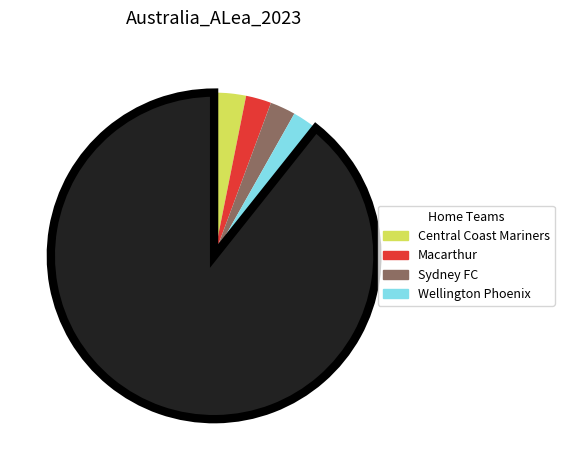

Is there a majority slice in this chart?

Yes